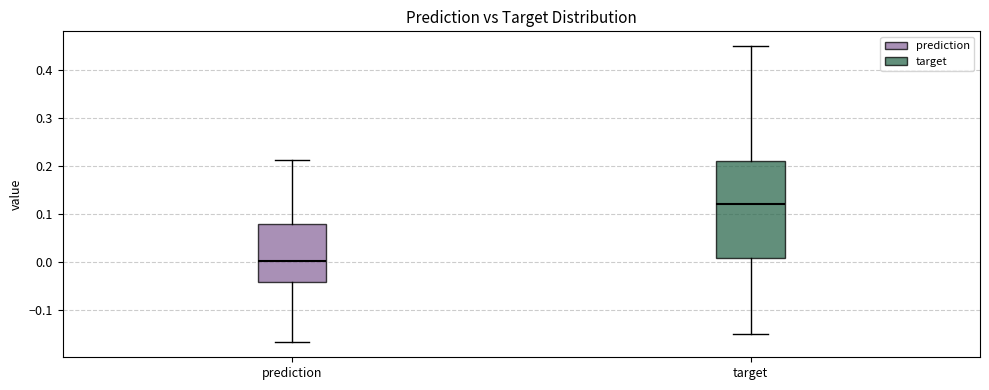

Reading left to right, transcribe this box plot: for each box, give where its median line is, the range the box spans, and where its two whiskers end, as read against the y-axis. The values are not printed on the chart, so give them approximately, as read against the axis.

prediction: median 0.00, box -0.04 to 0.08, whiskers -0.17 to 0.21
target: median 0.12, box 0.01 to 0.21, whiskers -0.15 to 0.45